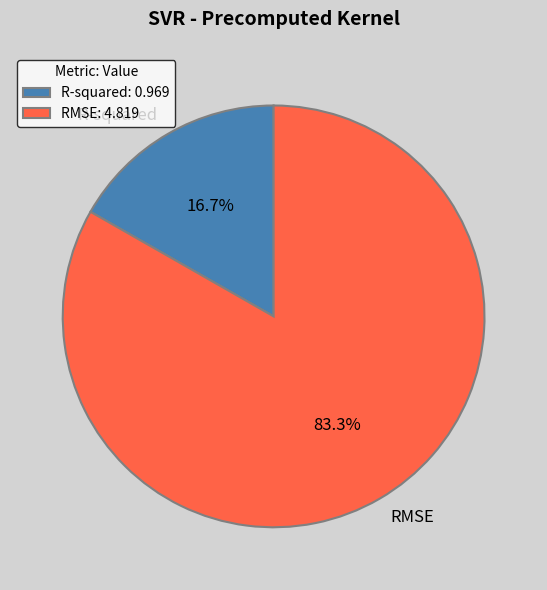

Is it true that RMSE is 97% of the pie?

False